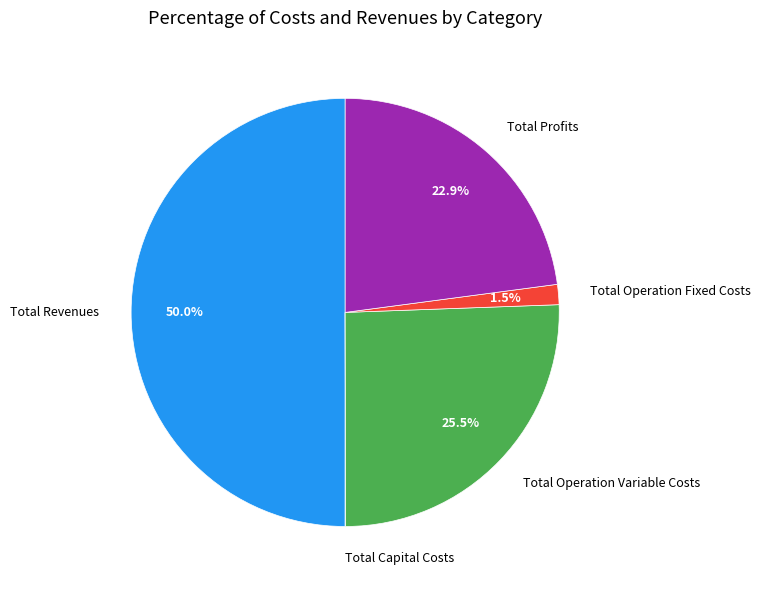

What is the largest slice in the pie chart?

Total Revenues